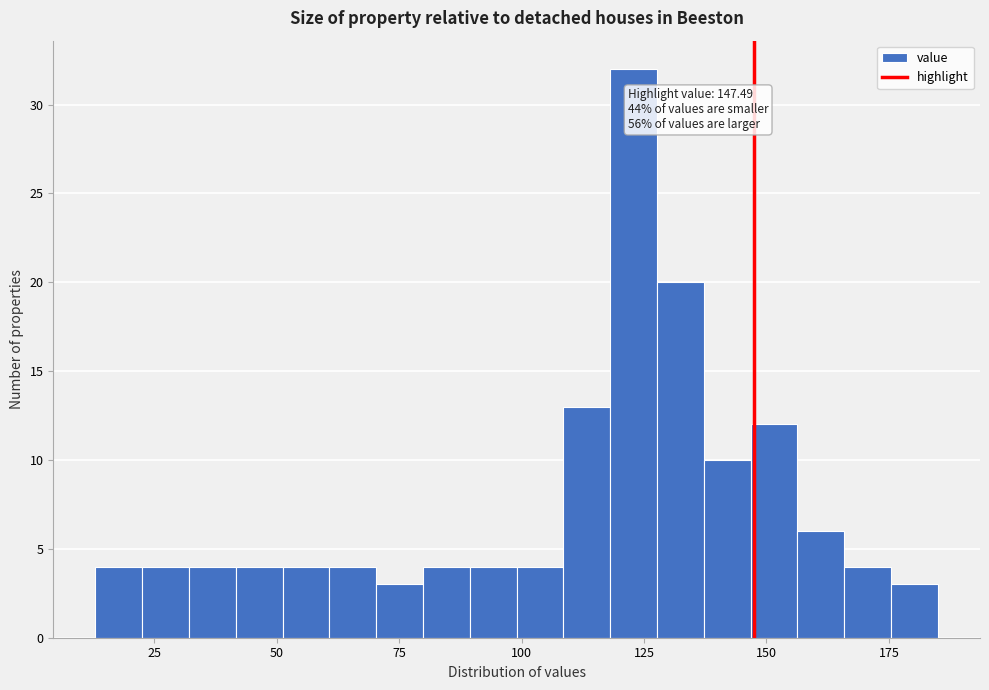

Around what value on the x-axis is the tallest bar? Give the approximate position of its centre, as read against the axis.

125